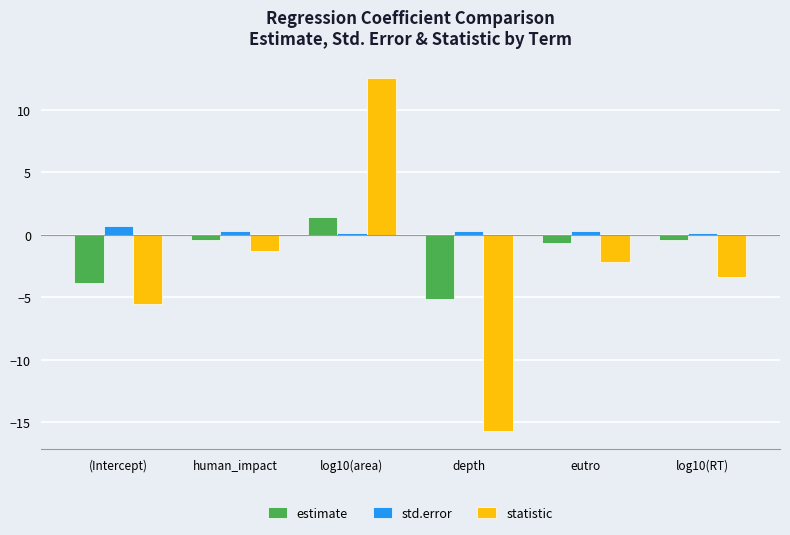

Rank the series by their maximum value, from highest to lowest.

statistic, estimate, std.error